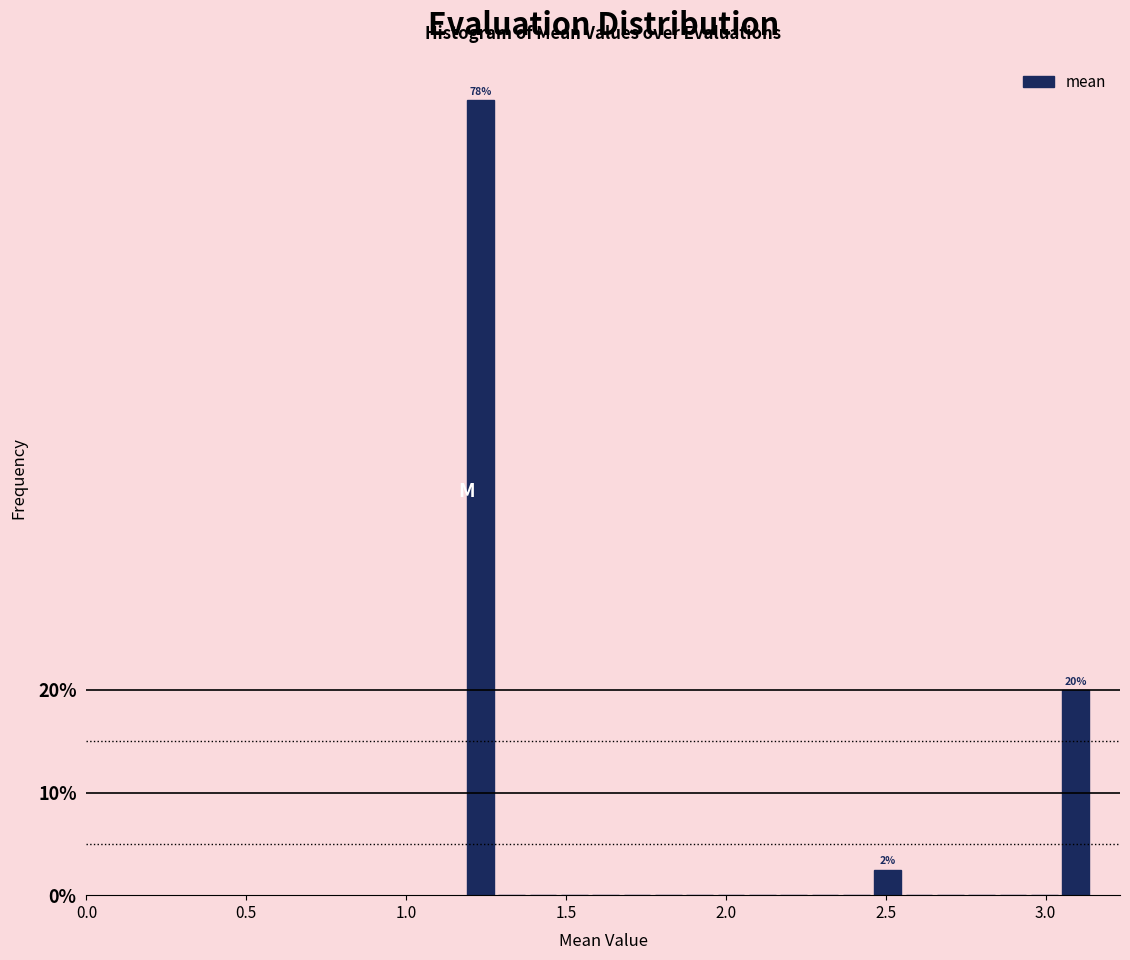

Read against the x-axis, roughly where is the centre of the tallest bar?

1.25